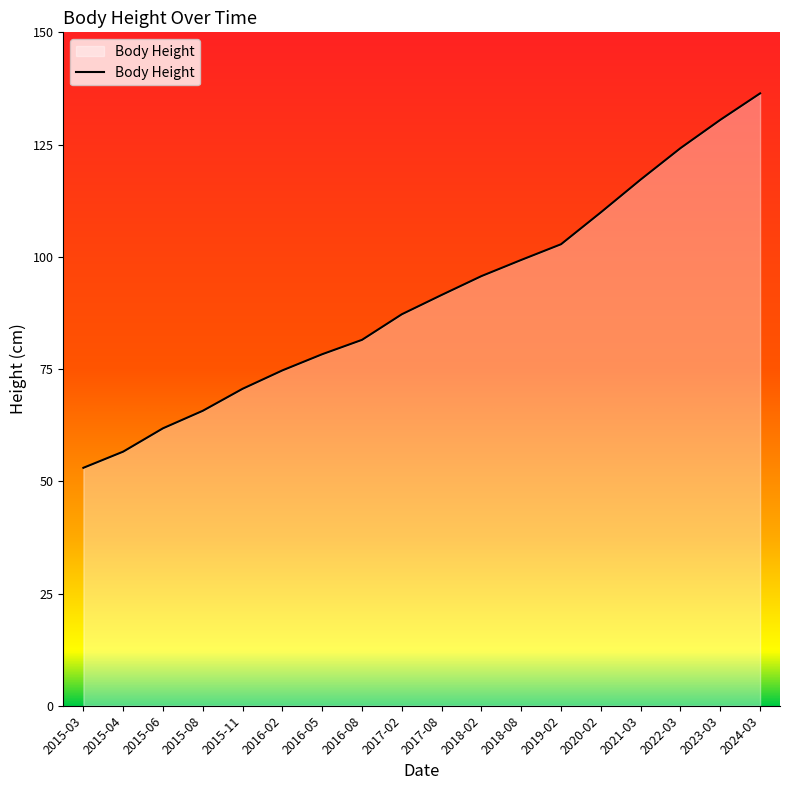

What position from the right is 2017-02?

10